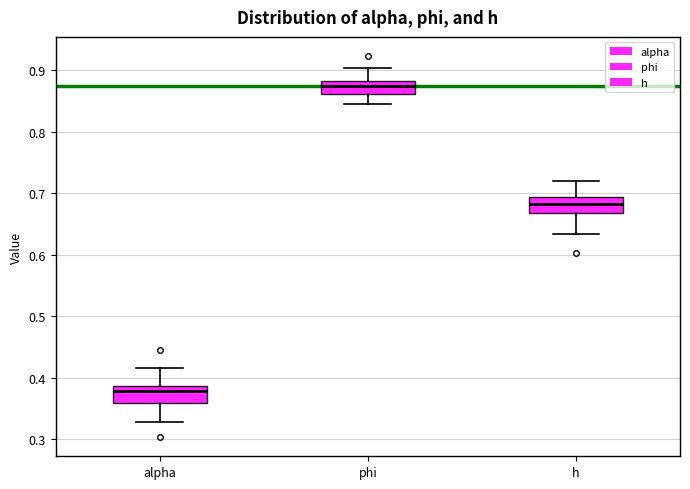

Where does the lower whisker of the box for alpha end on the y-axis? The values are not printed on the chart, so give them approximately, as read against the axis.

0.33